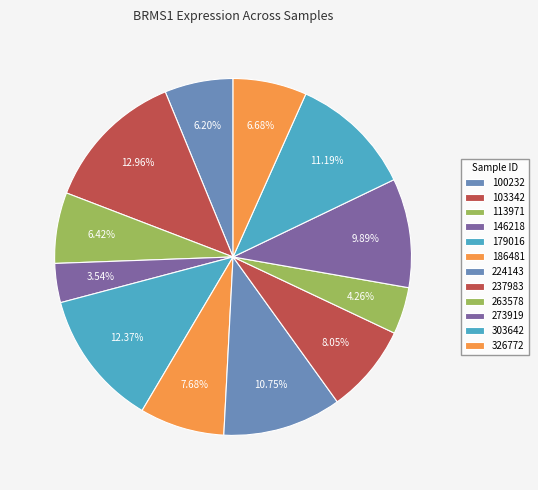

How many segments does this pie chart have?

12